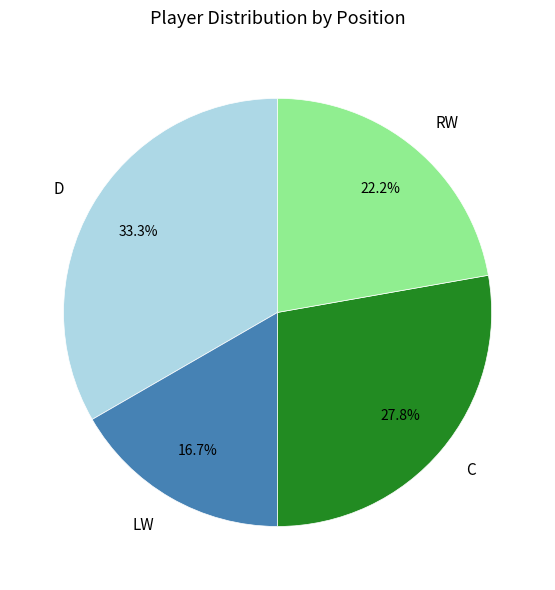

Does LW account for over 50% of the chart?

No